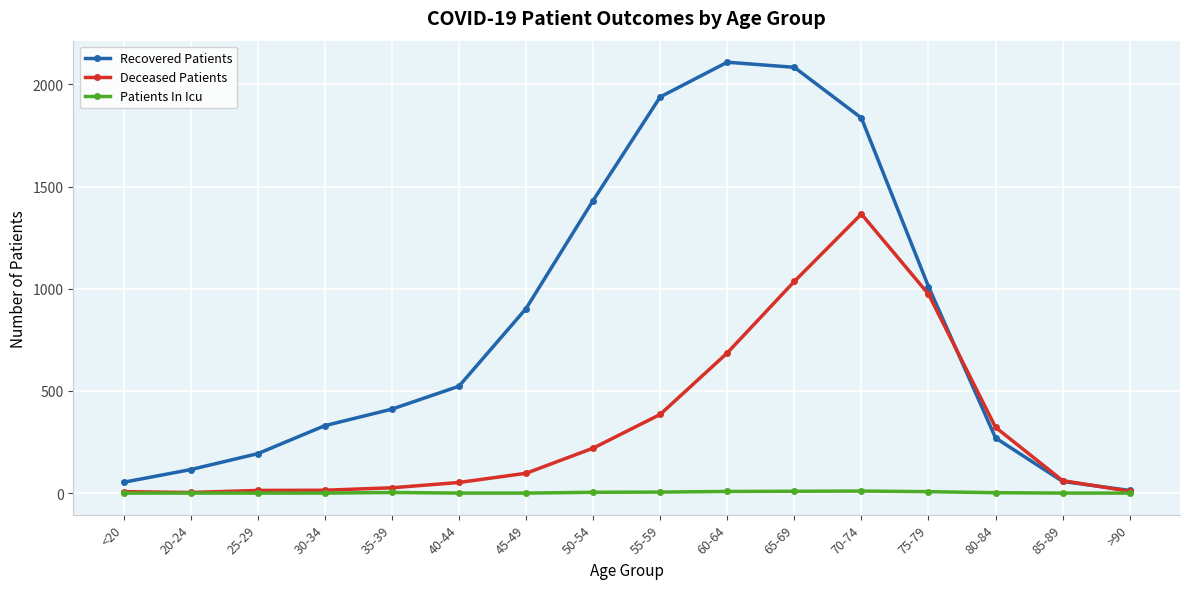

The Recovered Patients series shows 1836 at 70-74. True or false?

True